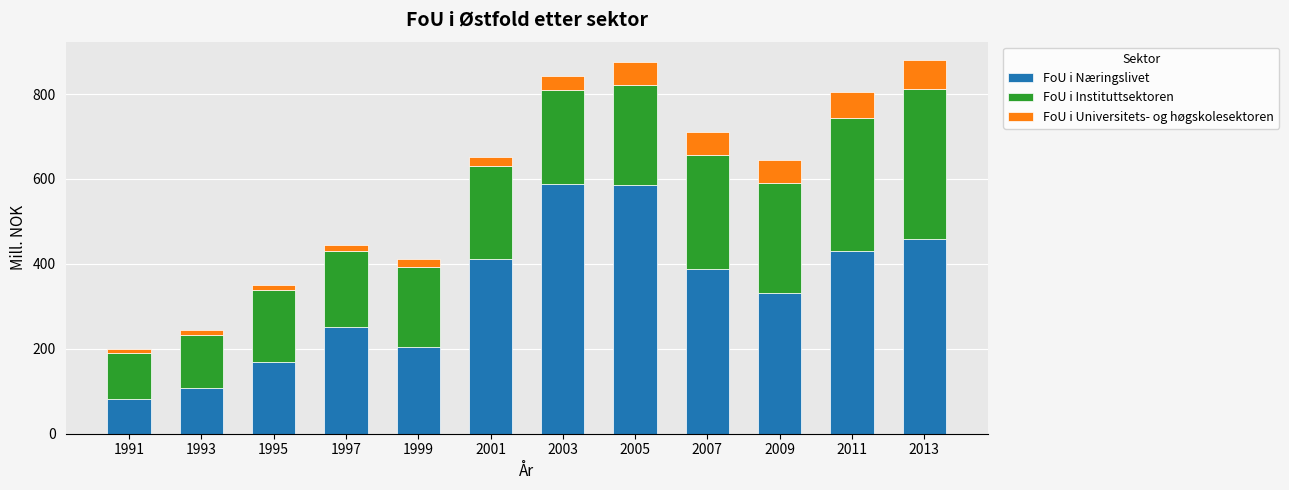

How many bars are there in total?

12